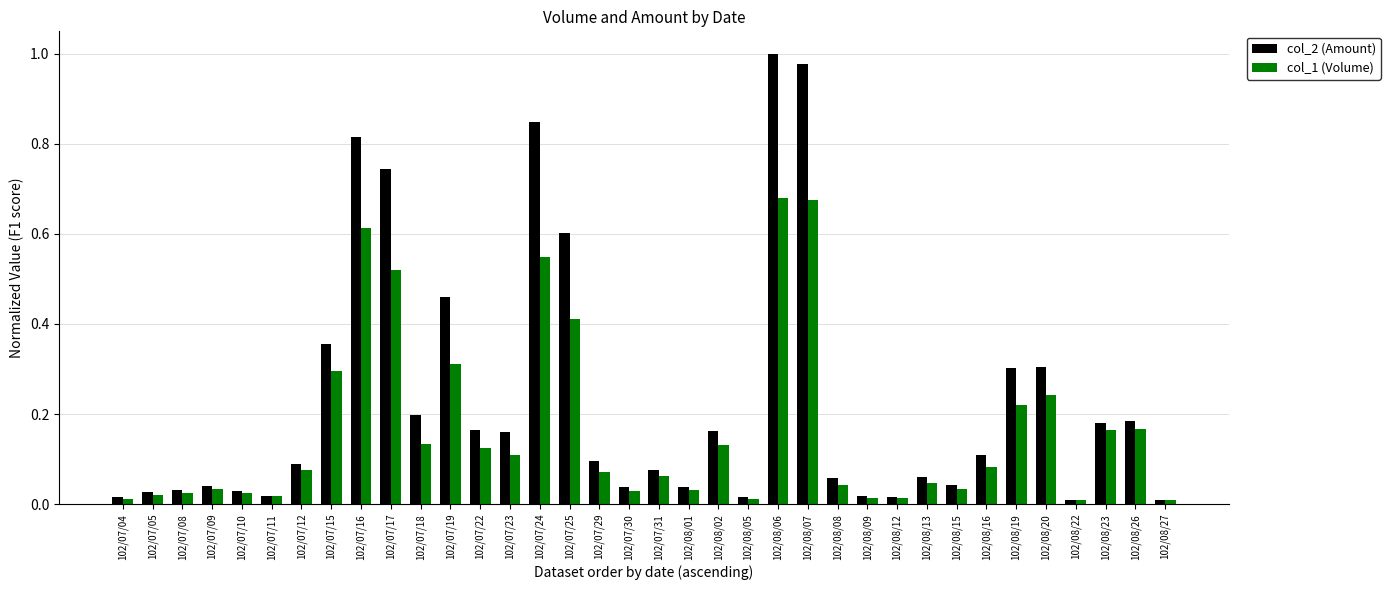

At which label does col_2 (Amount) reach its peak?

102/08/06